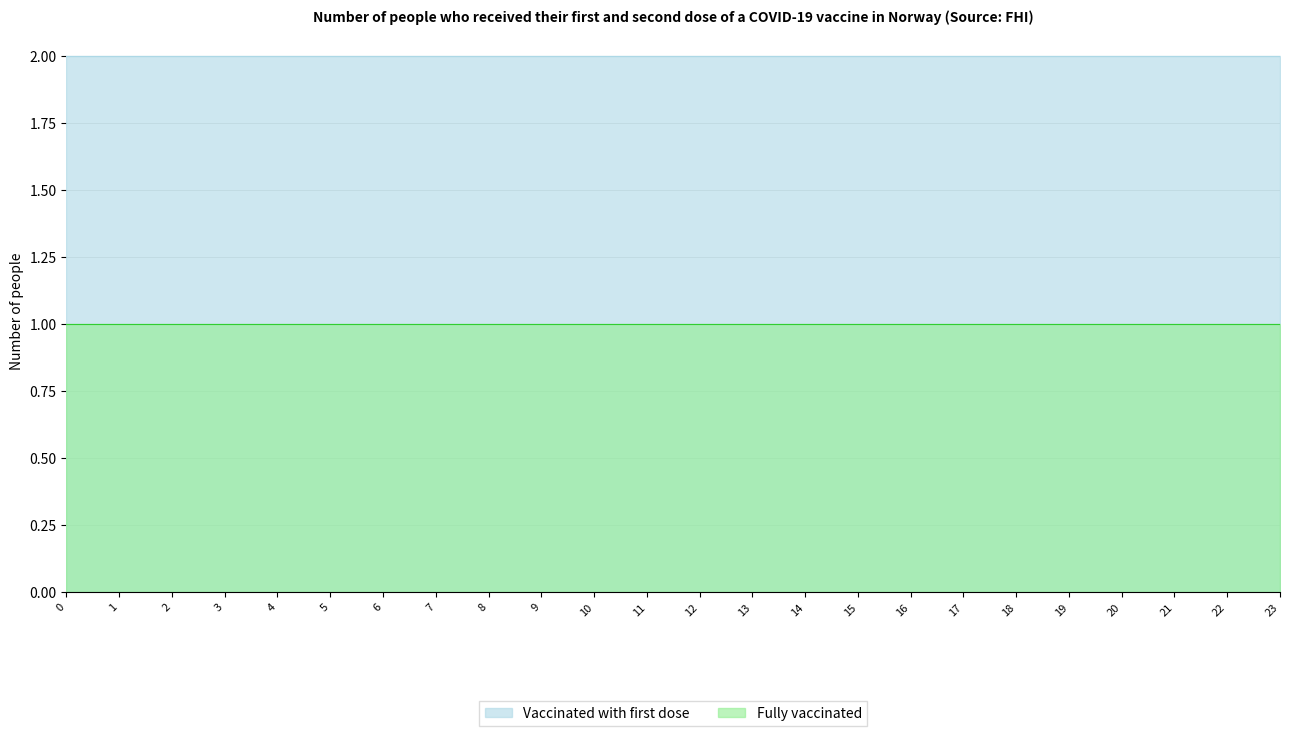

What is the total value across all series at 0?

3